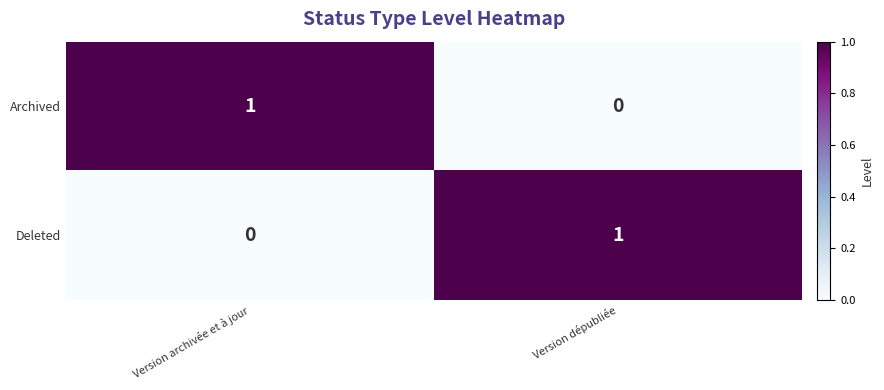

At which label is Deleted closest to 0?

Version archivée et à jour